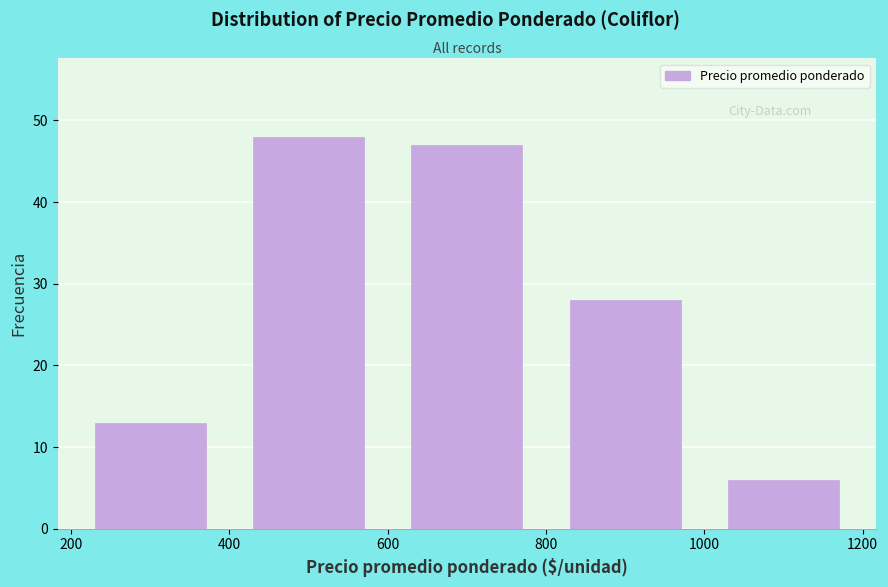

Reading left to right, list every bar in this chart as the range it spans on the x-axis followed by its height. The values are not printed on the chart, so give them approximately, as read against the axis.

200 to 400: 13
400 to 600: 48
600 to 800: 47
800 to 1000: 28
1000 to 1200: 6